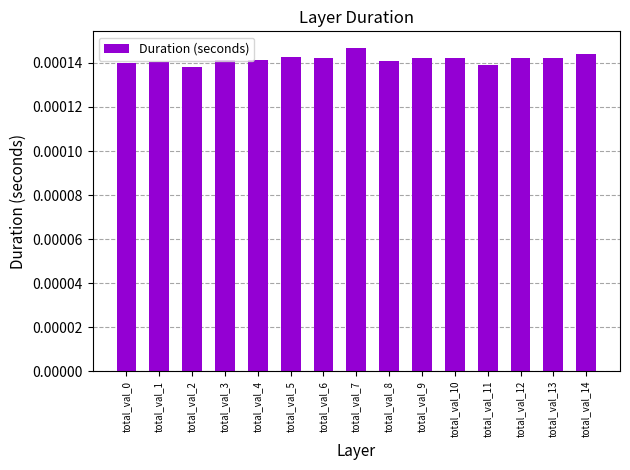

Count the values in the range 0 to 1.

15